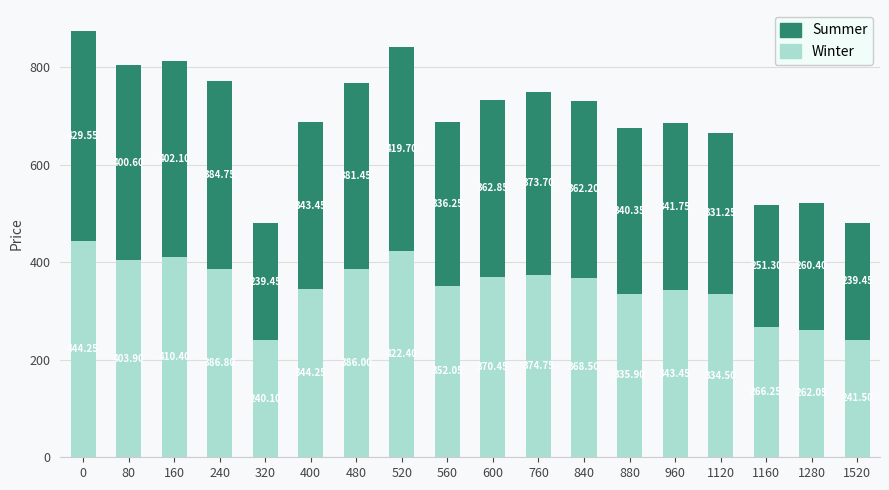

List the labels in order of Winter value, smallest first.

320, 1520, 1280, 1160, 1120, 880, 960, 400, 560, 840, 600, 760, 480, 240, 80, 160, 520, 0